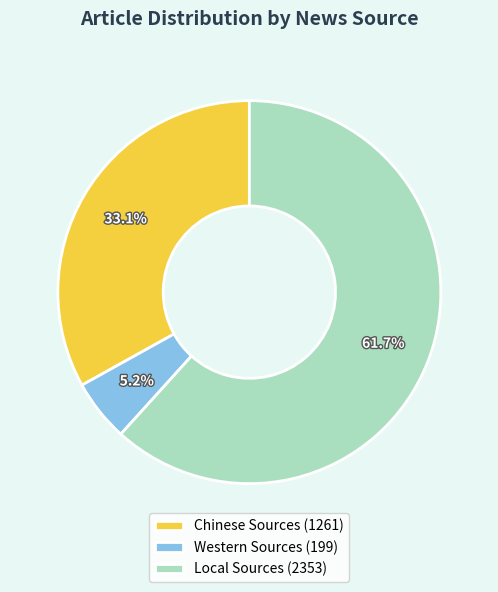

What portion of the pie excludes Local Sources?

38.3%